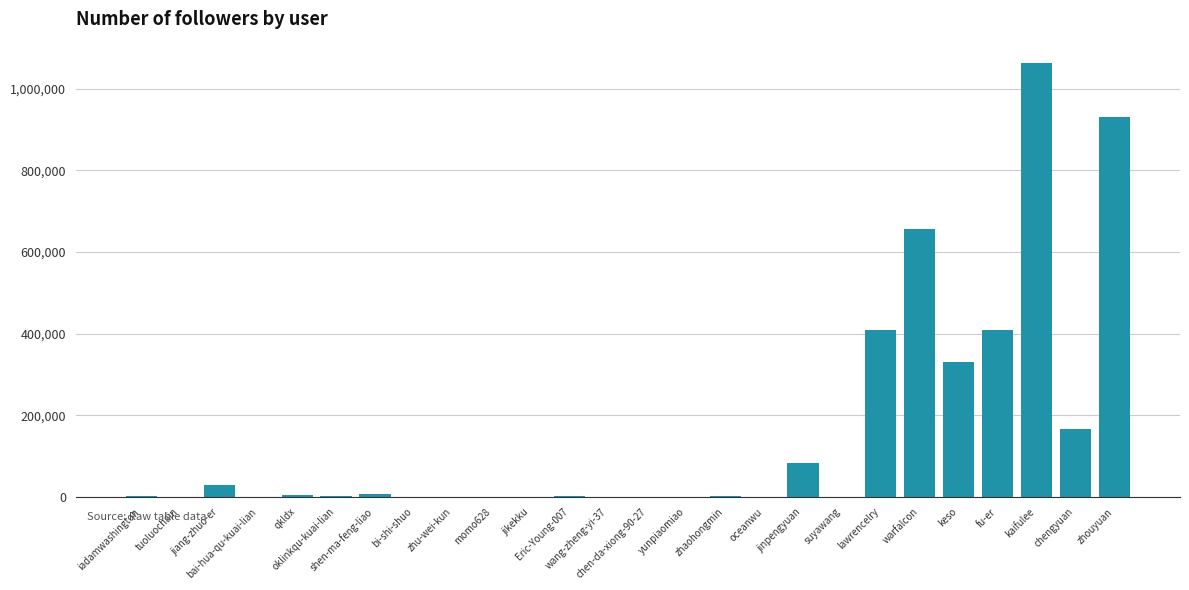

Approximately how many times larger is the value at zhouyuan compared to zhu-wei-kun?

23246.1